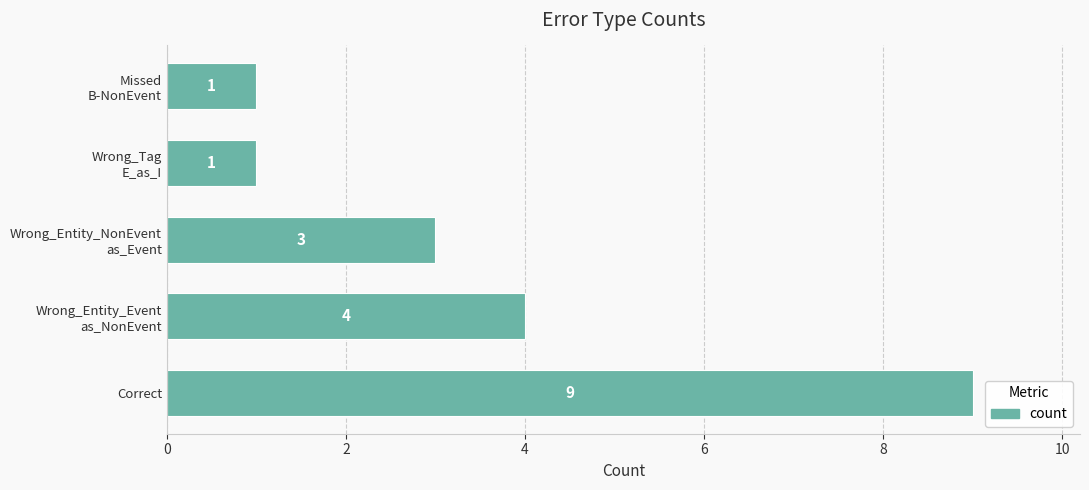

Reading top to bottom, transcribe all the data shown in this chart.

1	1	3	4	9